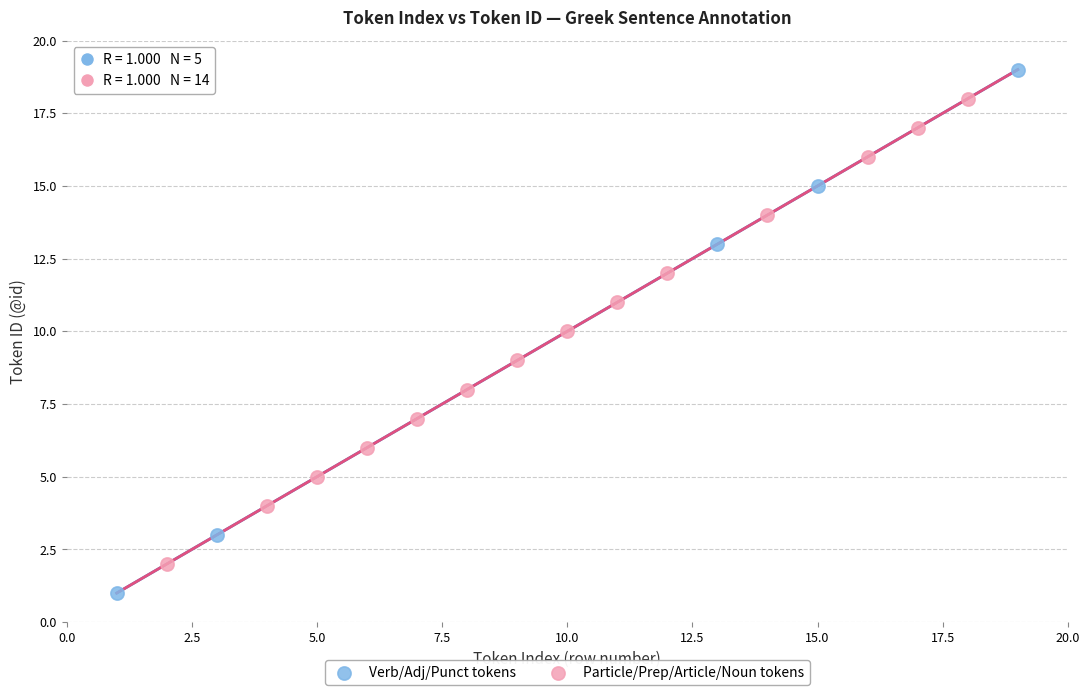

Which series has the widest spread of Y values?

Verb/Adj/Punct tokens